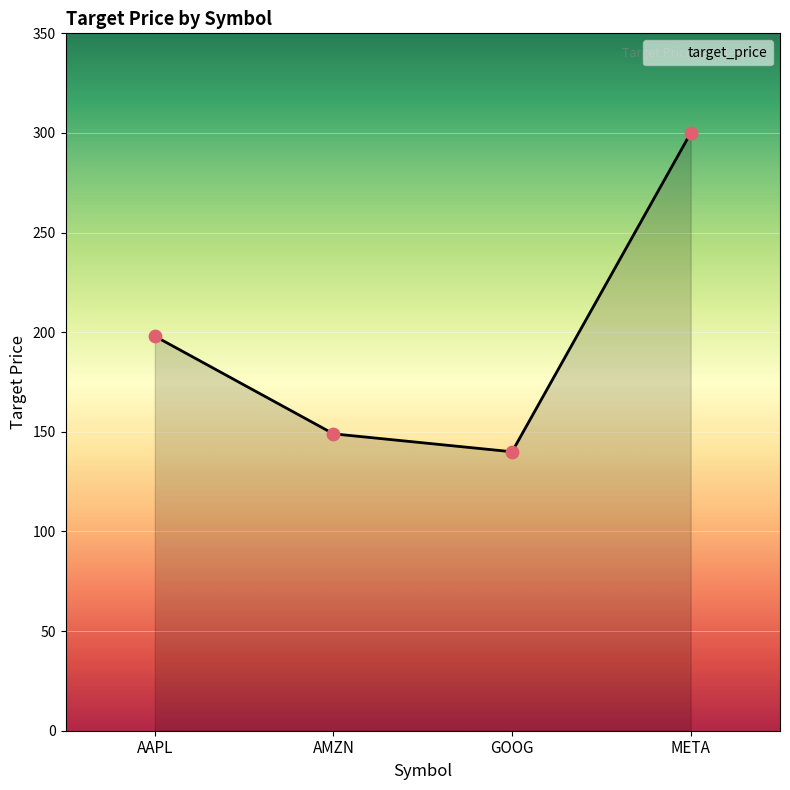

What is the change in value from AMZN to META?

+151